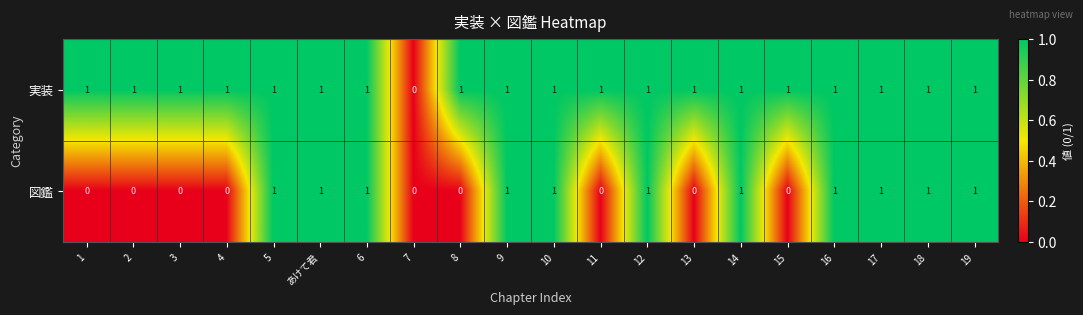

Count the 図鑑 values in the range 0 to 1.

20